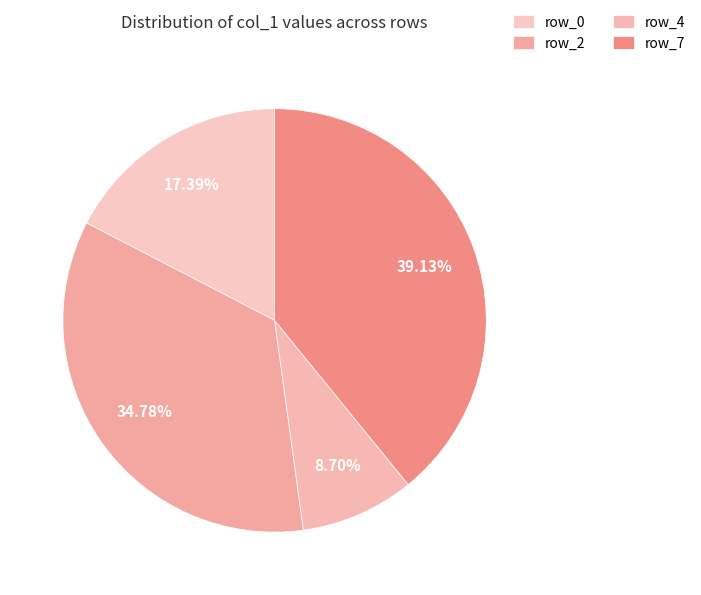

Does any single category account for the majority?

No